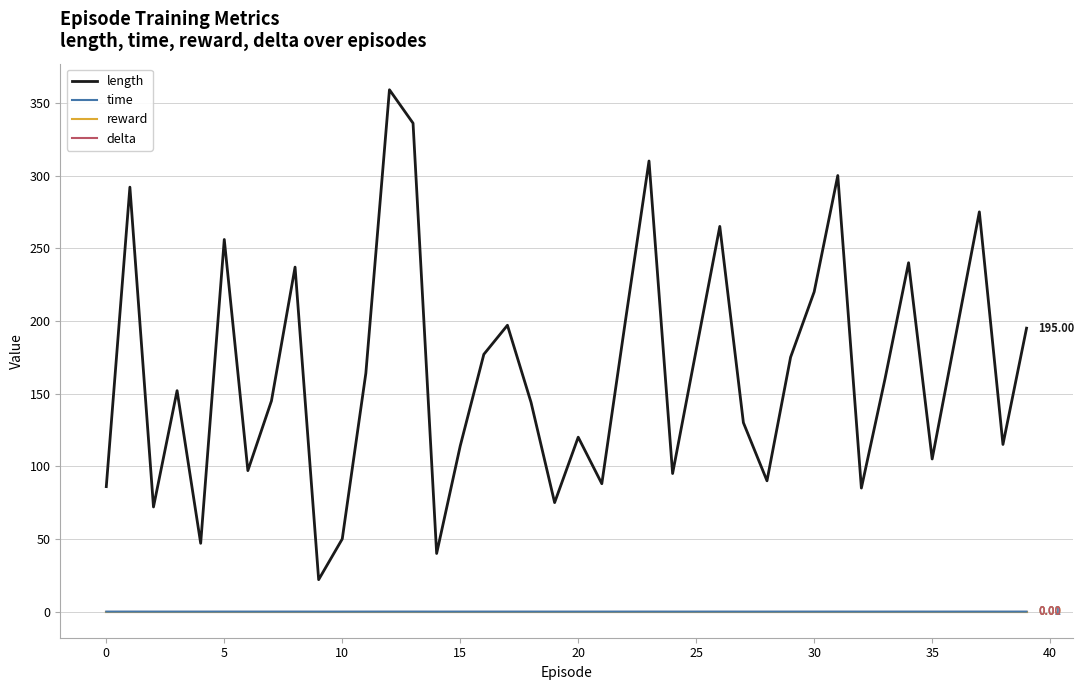

Reading left to right, list all the values displayed in this chart.

length: 86.0	292.0	72.0	152.0	47.0	256.0	97.0	145.0	237.0	22.0	50.0	164.0	359.0	336.0	40.0	114.0	177.0	197.0	144.0	75.0	120.0	88.0	200.0	310.0	95.0	180.0	265.0	130.0	90.0	175.0	220.0	300.0	85.0	160.0	240.0	105.0	190.0	275.0	115.0	195.0
time: 0.0	0.0	0.0	0.0	0.0	0.0	0.0	0.0	0.0	0.0	0.0	0.0	0.0	0.0	0.0	0.0	0.0	0.0	0.0	0.0	0.0	0.0	0.0	0.0	0.0	0.0	0.0	0.0	0.0	0.0	0.0	0.0	0.0	0.0	0.0	0.0	0.0	0.0	0.0	0.0
reward: 0.0	0.0	0.0	0.0	0.0	0.0	0.0	0.0	0.0	0.0	0.0	0.0	0.0	0.0	0.0	0.0	0.0	0.0	0.0	0.0	0.0	0.0	0.0	0.0	0.0	0.0	0.0	0.0	0.0	0.0	0.0	0.0	0.0	0.0	0.0	0.0	0.0	0.0	0.0	0.0
delta: 0.0	0.0	0.0	0.0	0.0	0.0	0.0	0.0	0.0	0.0	0.0	0.0	0.0	0.0	0.0	0.0	0.0	0.0	0.0	0.0	0.0	0.0	0.0	0.0	0.0	0.0	0.0	0.0	0.0	0.0	0.0	0.0	0.0	0.0	0.0	0.0	0.0	0.0	0.0	0.0